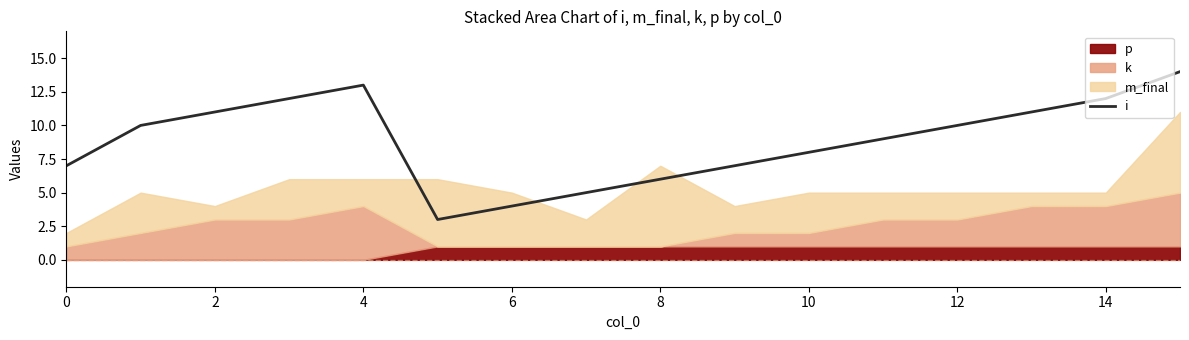

The value of i at 6 is 4. True or false?

True